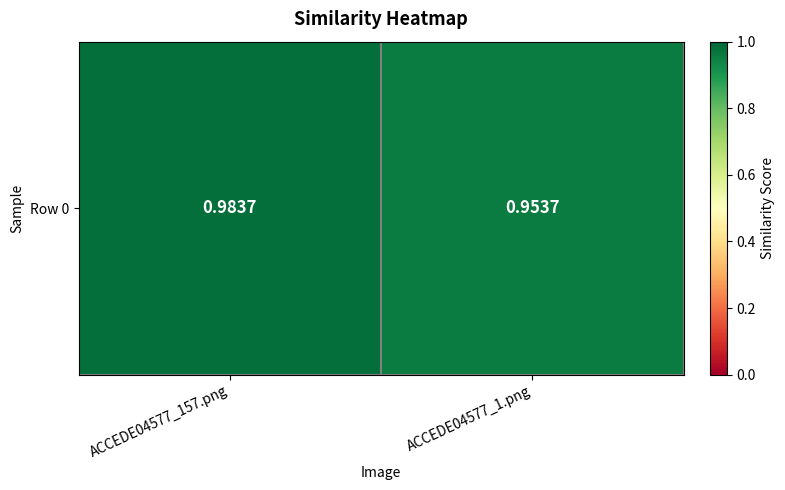

Rank the categories by value from highest to lowest.

ACCEDE04577_157.png, ACCEDE04577_1.png